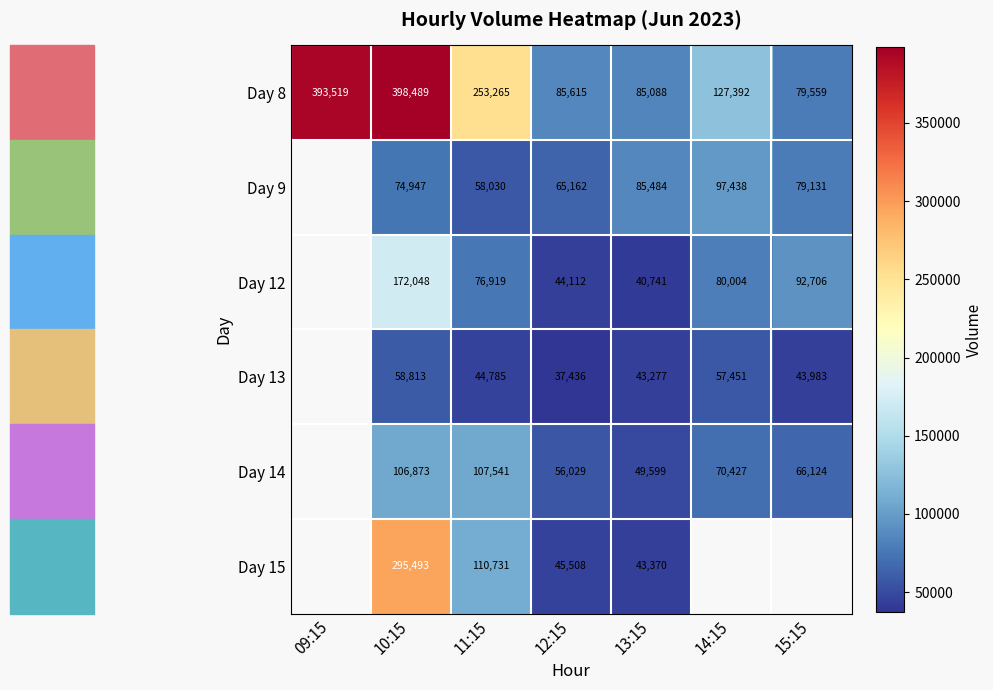

Is it true that Day 12 equals 232103.2 at 10:15?

False